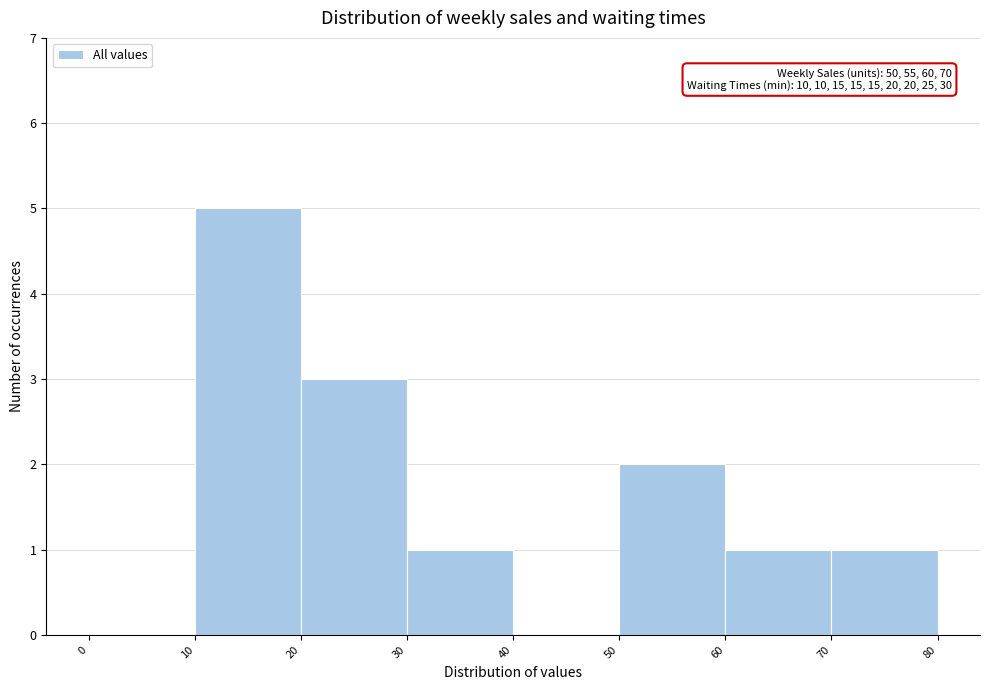

Over which range of the x-axis is the bar tallest?

10 to 20